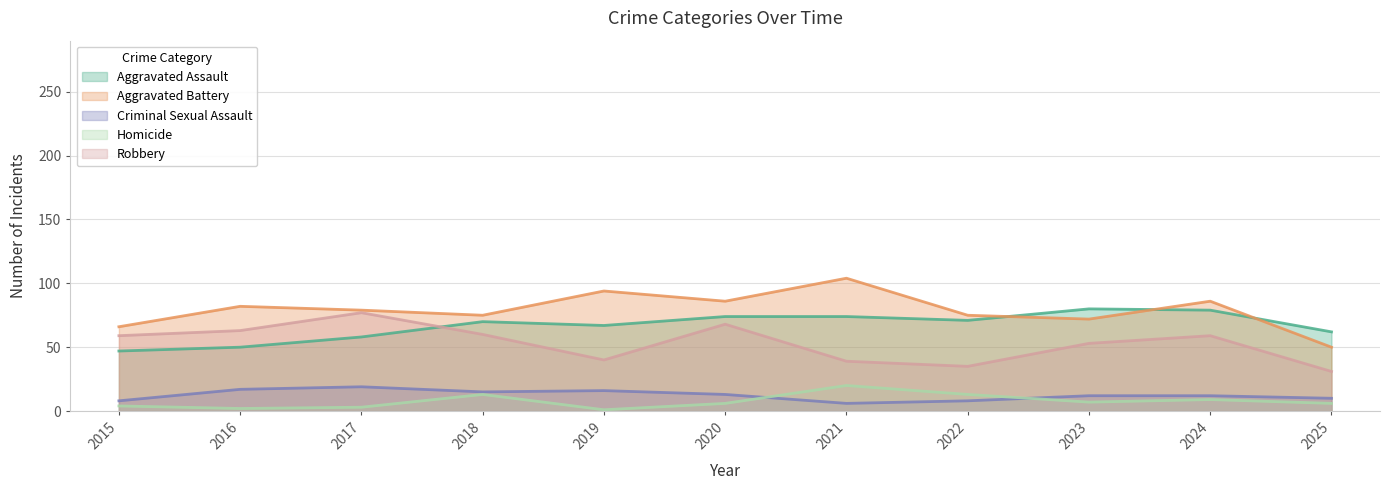

What value does the Aggravated Battery series have at 2020, to the nearest 10?

90